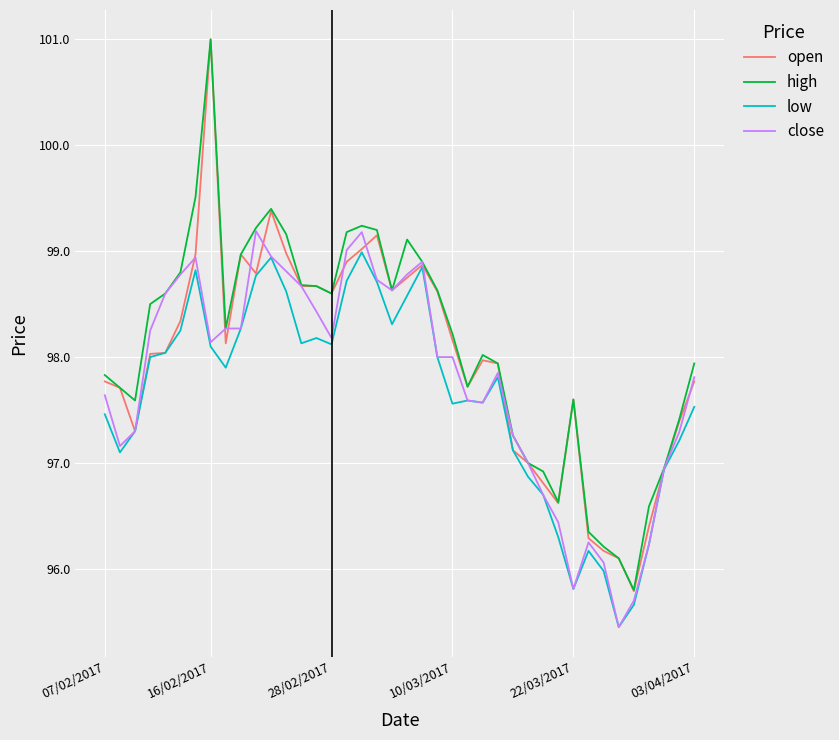

What is the minimum value for open?

95.8